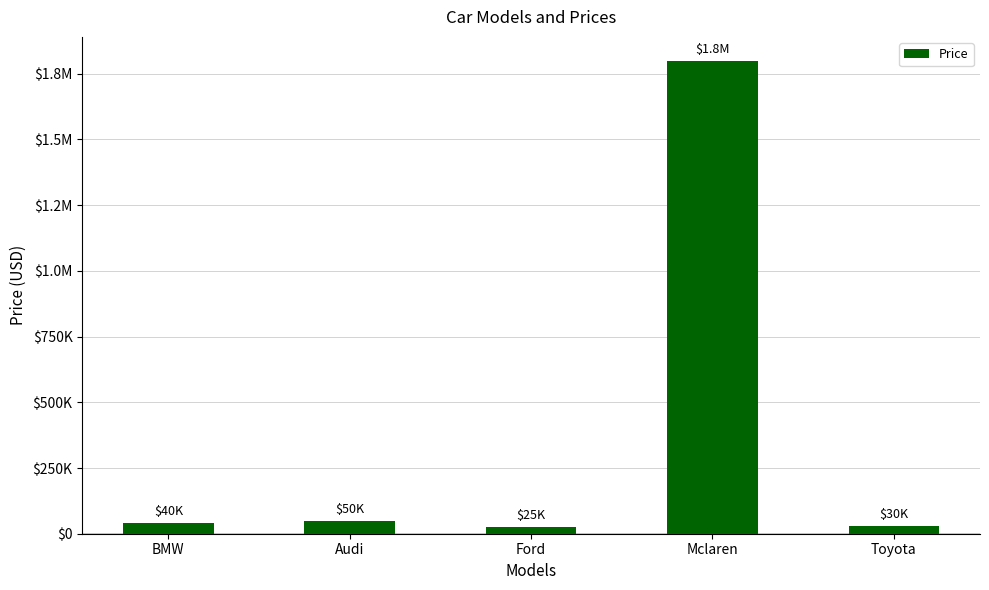

What position from the right is Toyota?

1